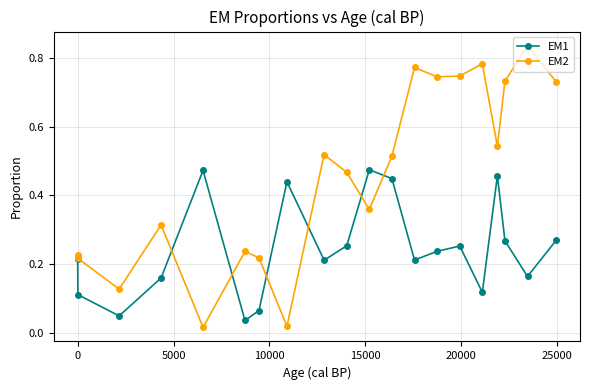

True or false: EM2 has more than 2 interior local peaks.

True